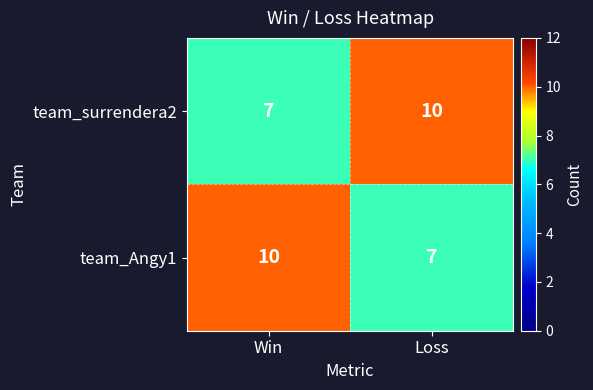

True or false: team_Angy1 has a value of 7 at Loss.

True